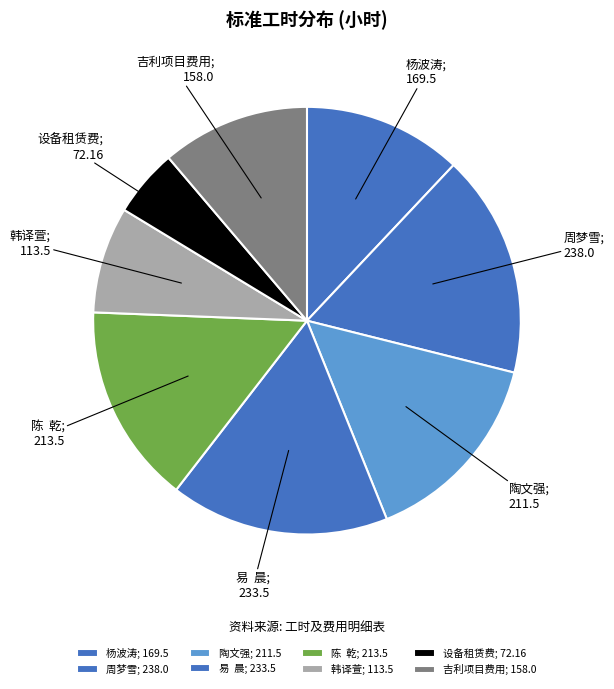

Is there a majority slice in this chart?

No